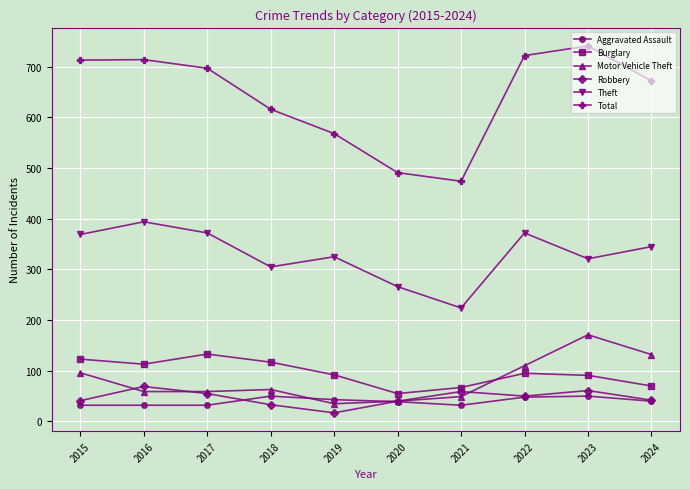

What is the value of the Robbery point at the 6th from the left?

40